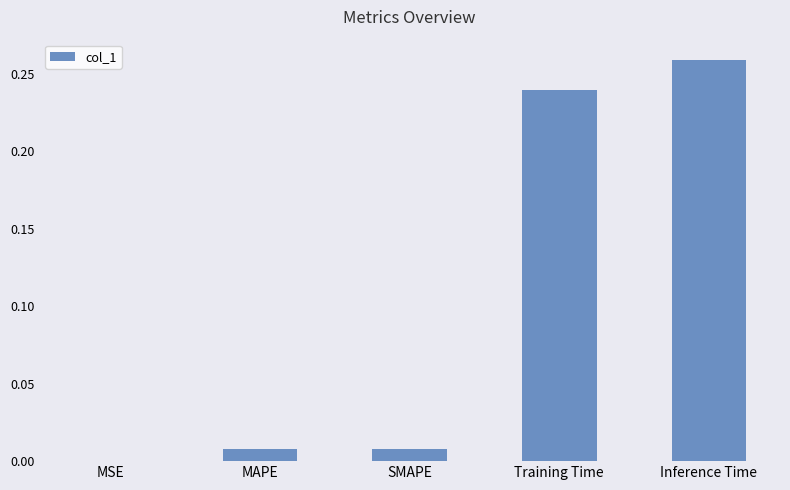

Is it true that the value at MAPE is 0.0?

True